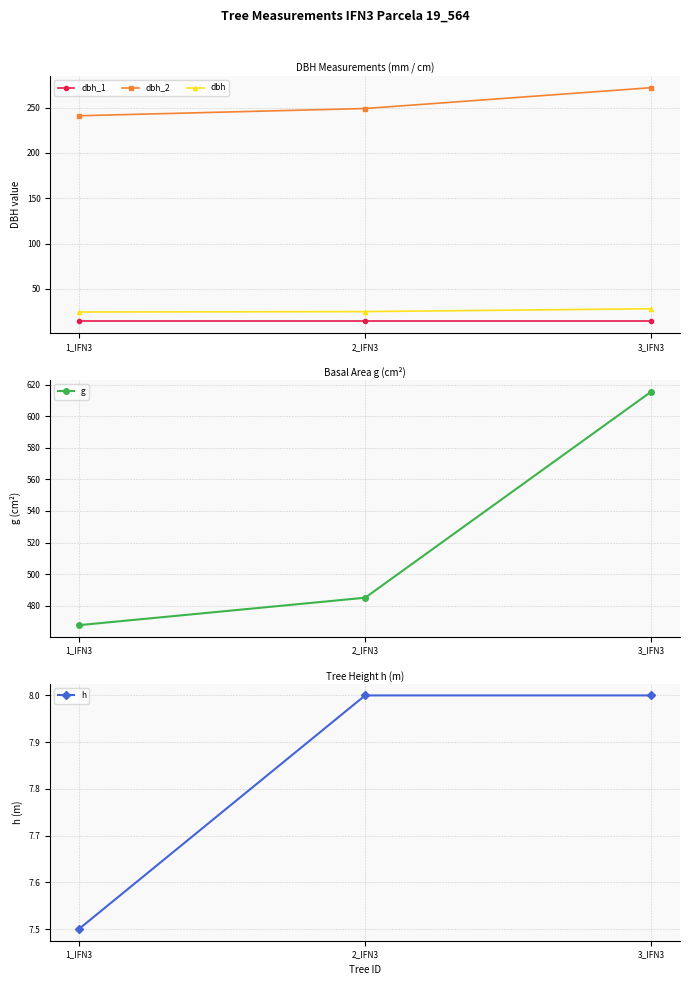

Which series has the largest total across all categories?

g